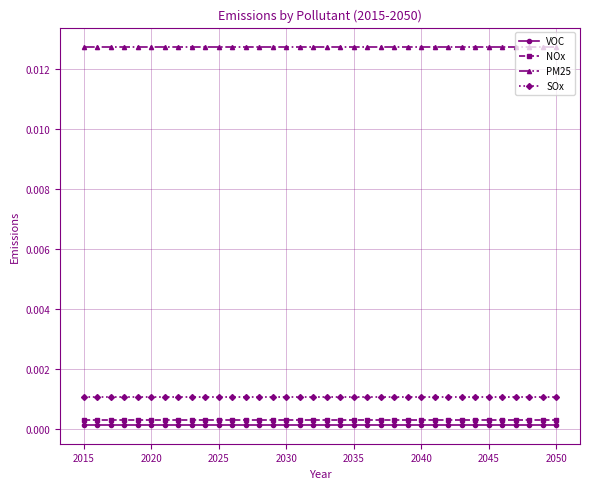

True or false: VOC and NOx cross at least once.

False